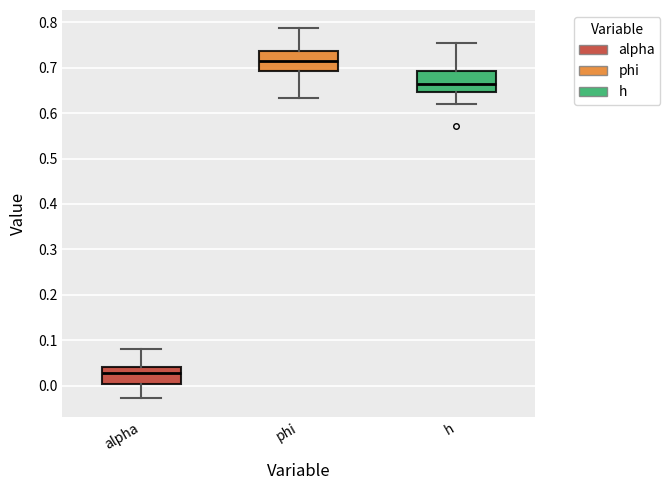

Reading left to right, transcribe this box plot: for each box, give where its median line is, the range the box spans, and where its two whiskers end, as read against the y-axis. The values are not printed on the chart, so give them approximately, as read against the axis.

alpha: median 0.03, box 0.00 to 0.04, whiskers -0.03 to 0.08
phi: median 0.72, box 0.69 to 0.74, whiskers 0.63 to 0.79
h: median 0.66, box 0.65 to 0.69, whiskers 0.62 to 0.75